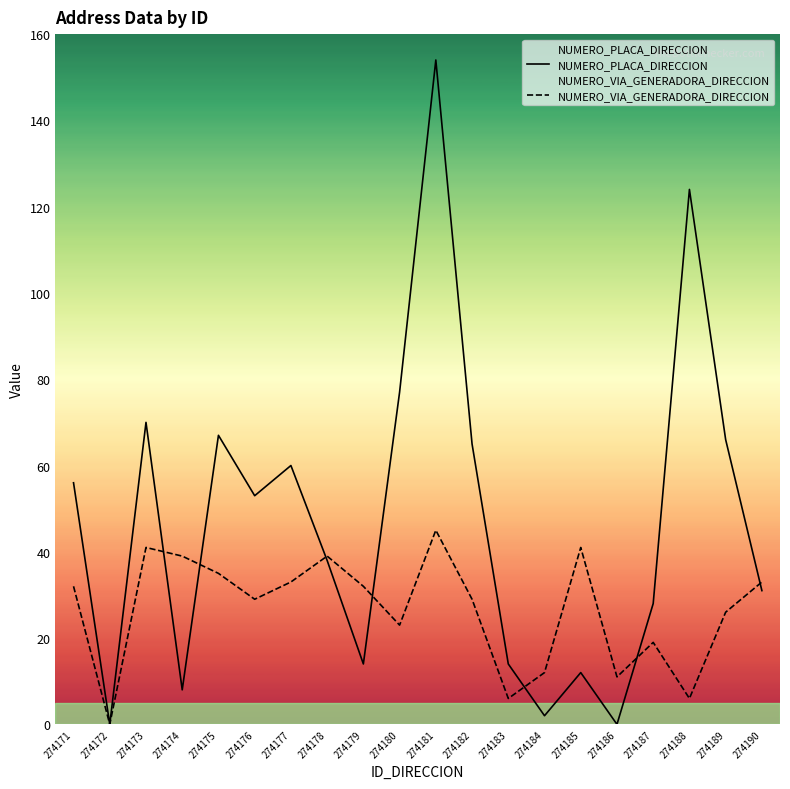

What is the total value across all series at 274176?

82